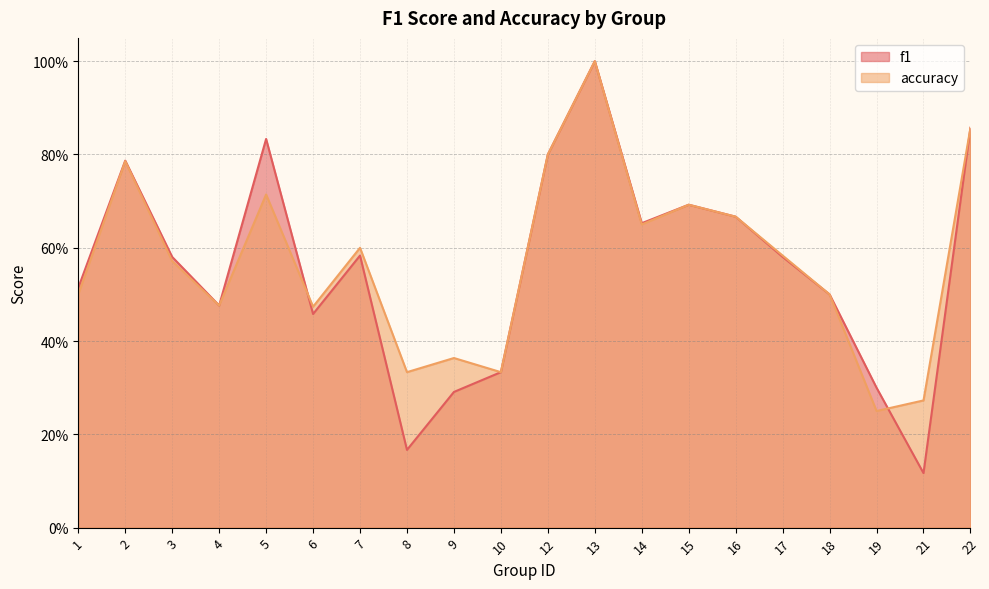

Which series has the largest total across all categories?

accuracy